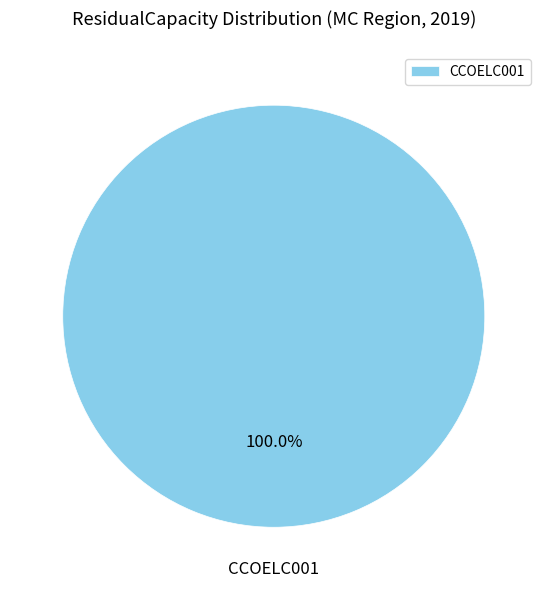

Rank the categories by value from highest to lowest.

CCOELC001